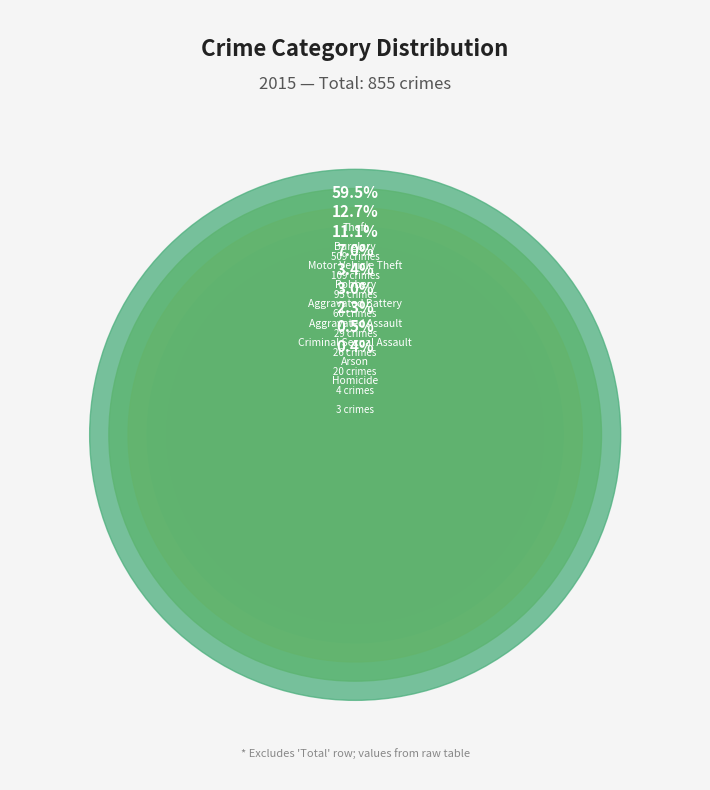

Which slice is the smallest?

Homicide